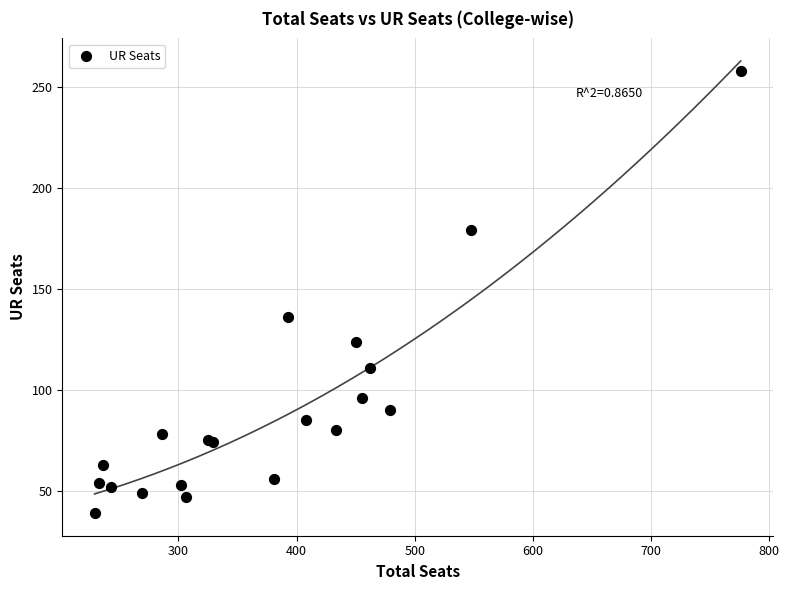

What Y value in the scatter plot is closest to 148?

136